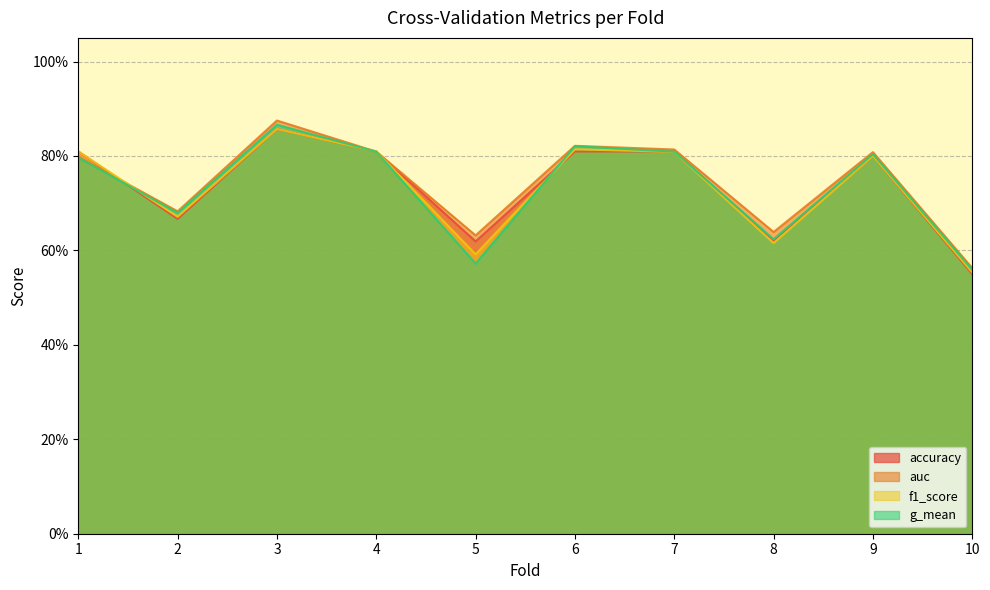

What is the difference between the auc values at 2 and 4?

0.1